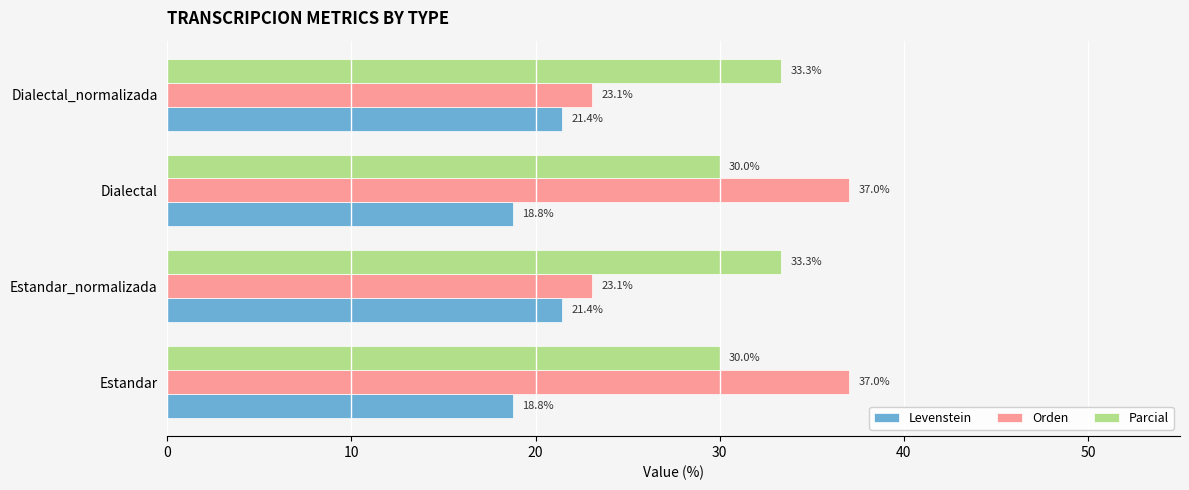

What is the average value of the Levenstein series?

20.1